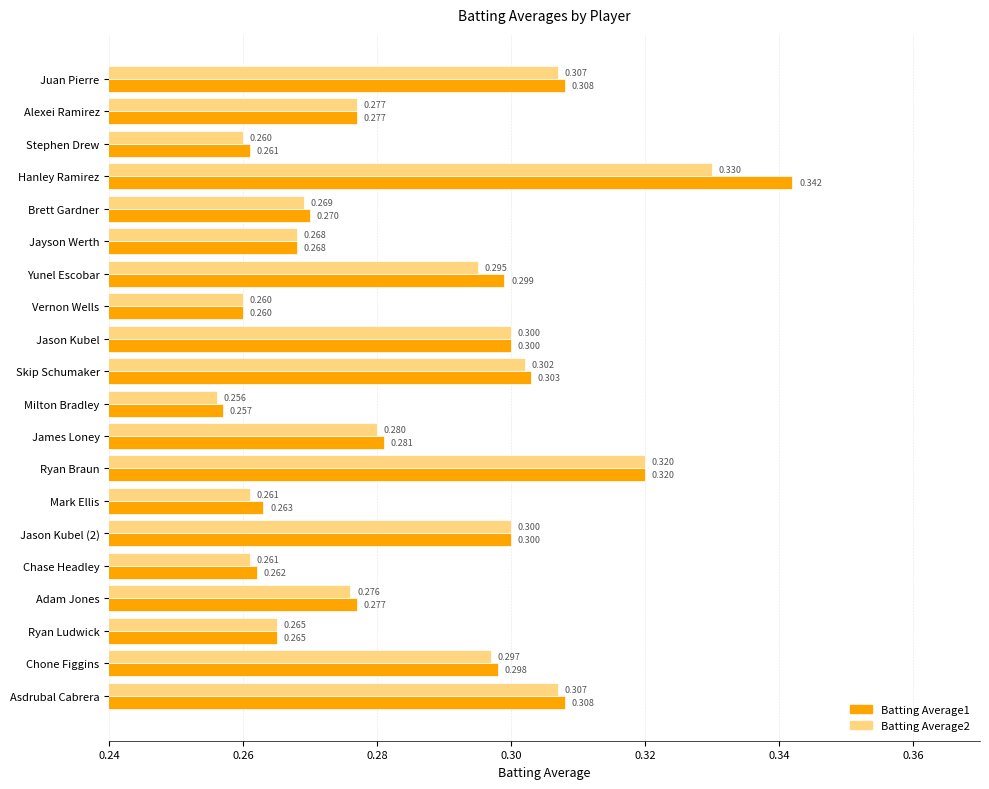

At which category does the chart reach its peak across all series?

Hanley Ramirez